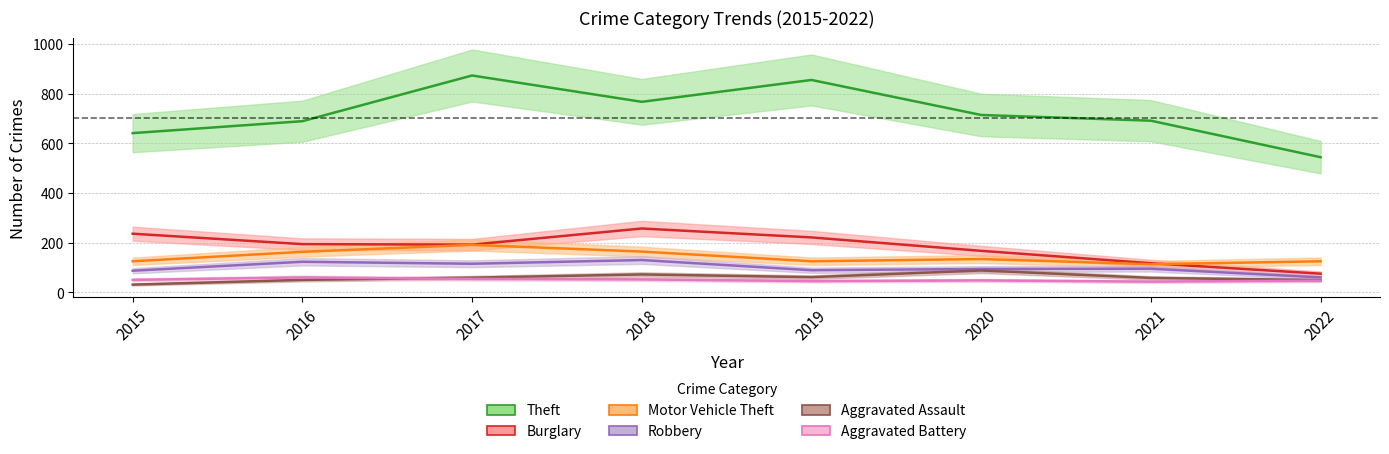

What are all the series names shown in the legend?

Theft, Burglary, Motor Vehicle Theft, Robbery, Aggravated Assault, Aggravated Battery